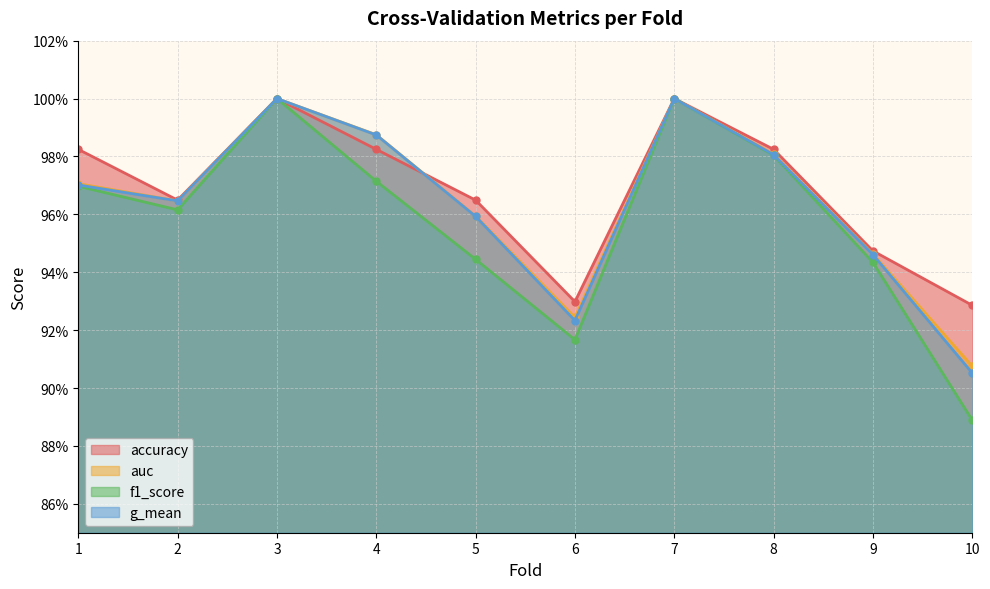

True or false: g_mean and auc intersect in this chart.

False